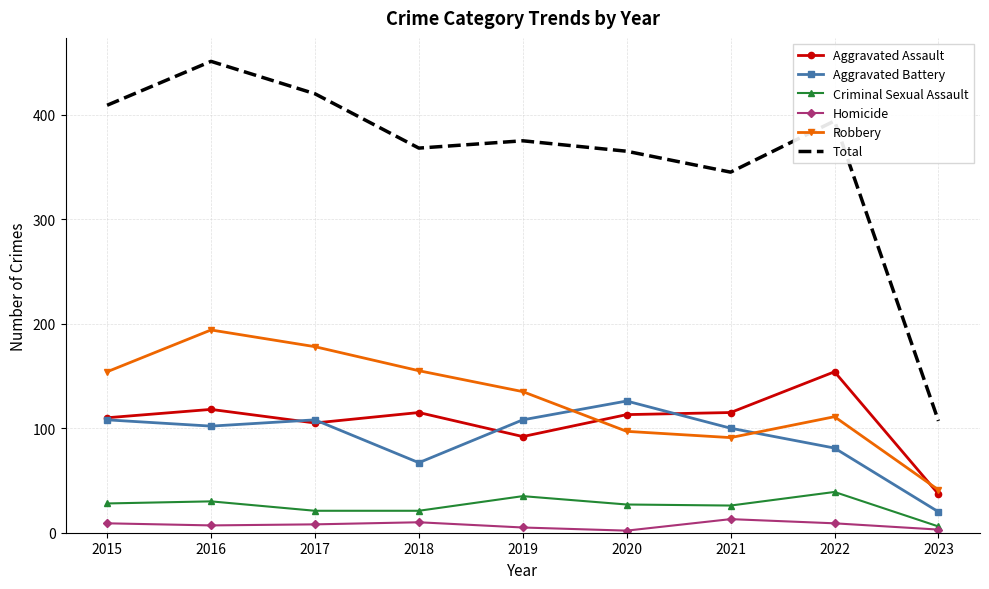

What is the total value across all series at 2015?

818